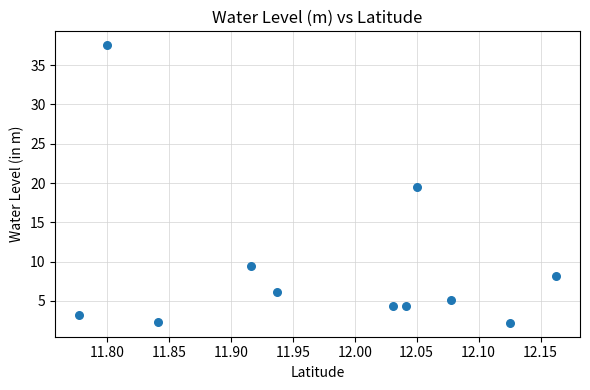

What Y value in the scatter plot is closest to 19?

19.4